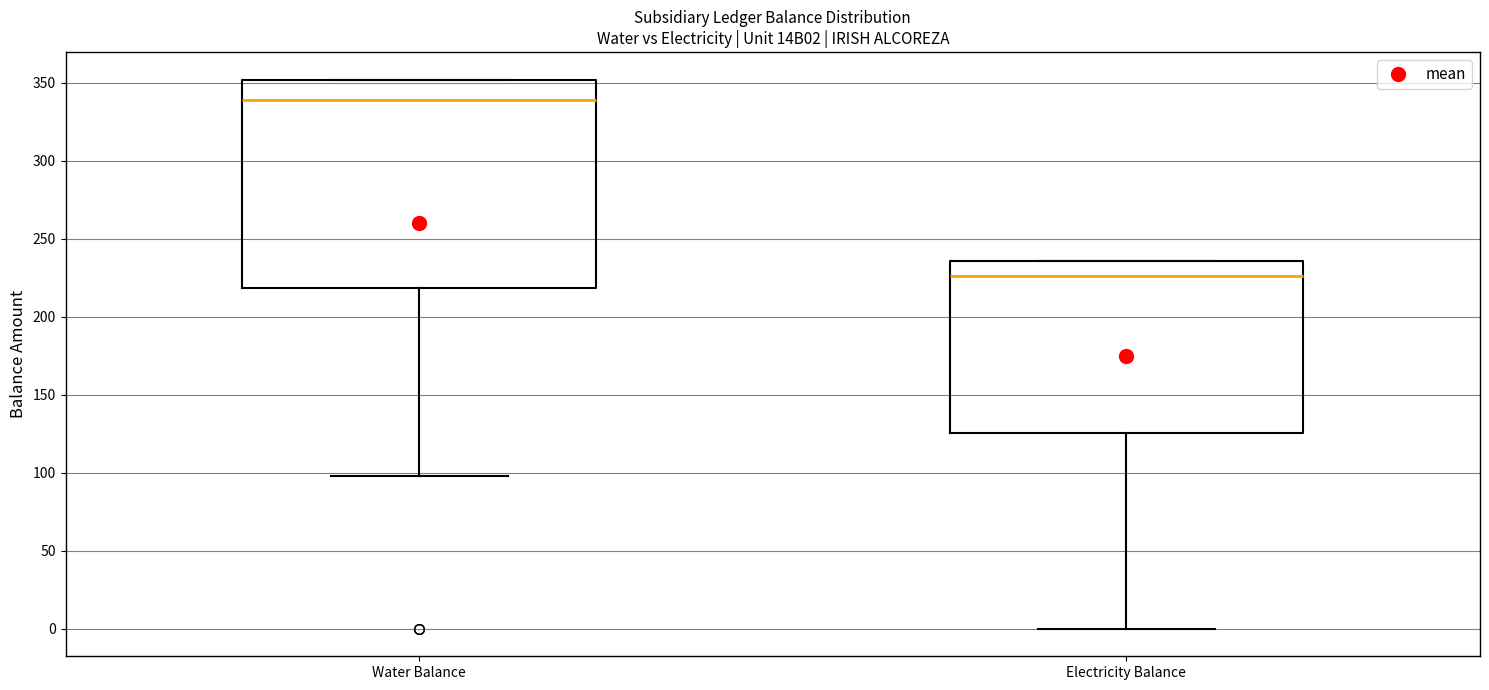

Comparing the boxes themselves (not the whiskers), which one is the tallest?

Water Balance